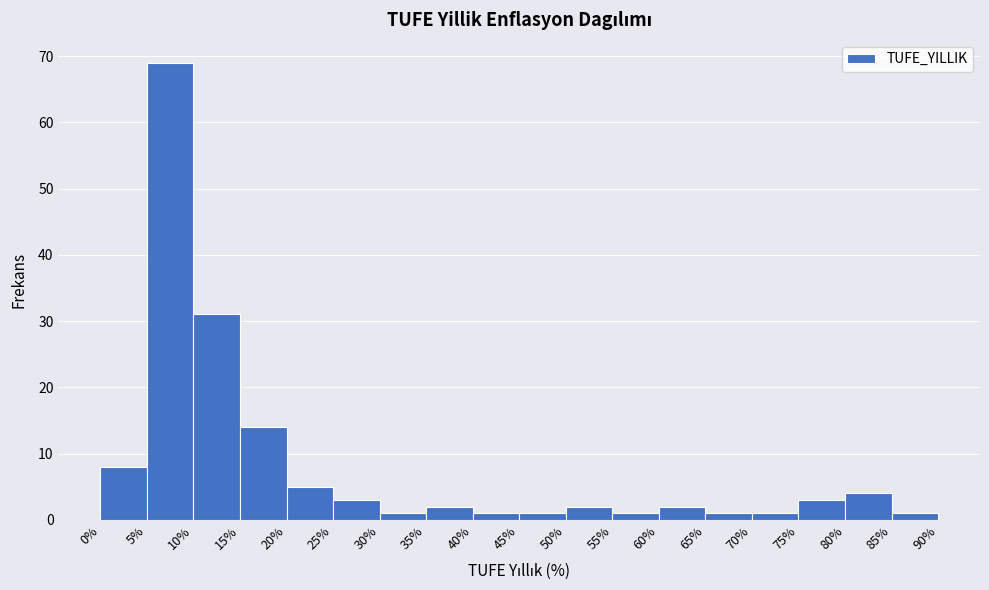

Reading left to right, transcribe this chart: for each bar, give the range it covers on the x-axis and its height. The values are not printed on the chart, so give them approximately, as read against the axis.

0% to 5%: 8
5% to 10%: 69
10% to 15%: 31
15% to 20%: 14
20% to 25%: 5
25% to 30%: 3
30% to 35%: 1
35% to 40%: 2
40% to 45%: 1
45% to 50%: 1
50% to 55%: 2
55% to 60%: 1
60% to 65%: 2
65% to 70%: 1
70% to 75%: 1
75% to 80%: 3
80% to 85%: 4
85% to 90%: 1